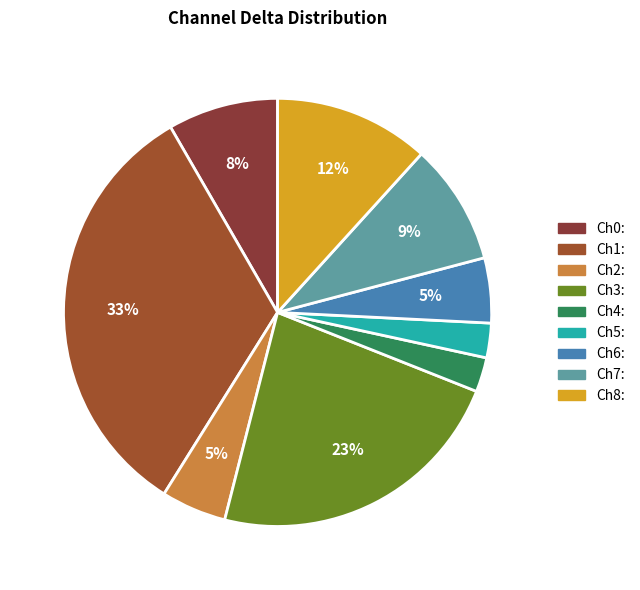

Is there a majority slice in this chart?

No